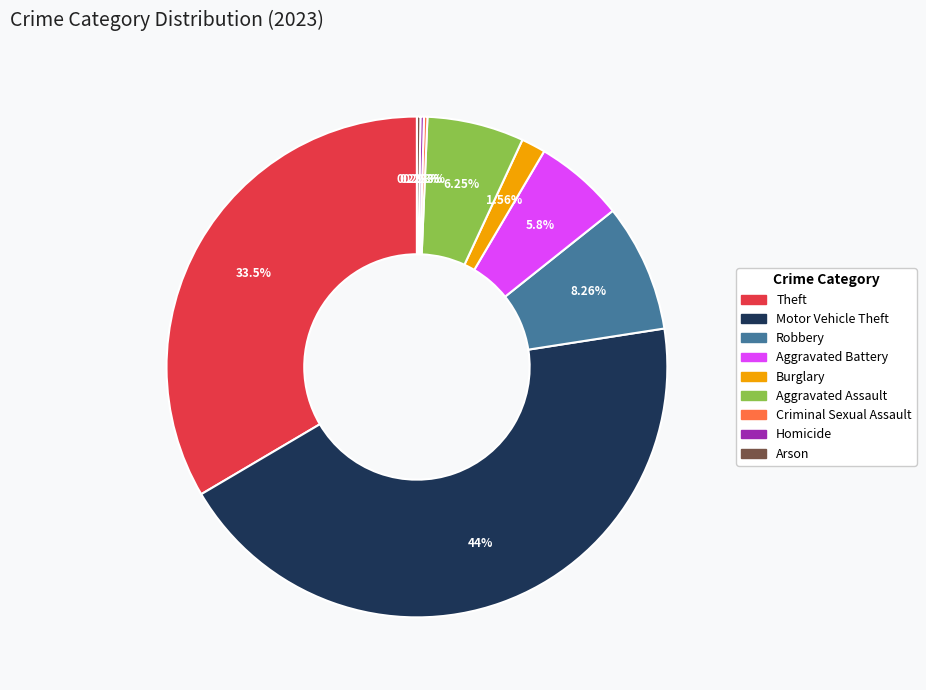

Do Theft and Aggravated Assault together represent more than half of the pie?

No